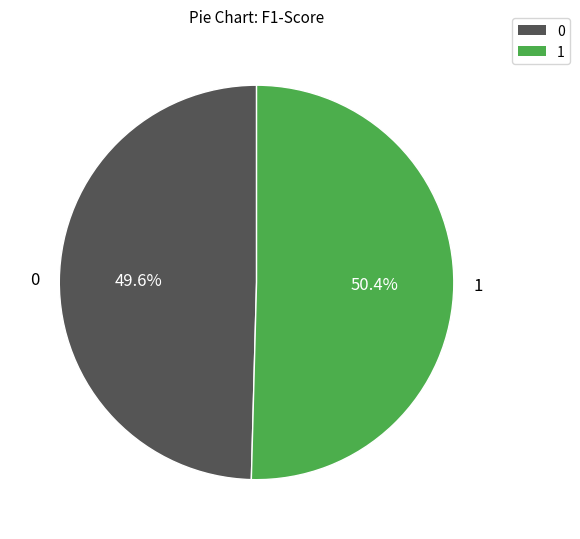

True or false: 0 accounts for 39% of the total.

False